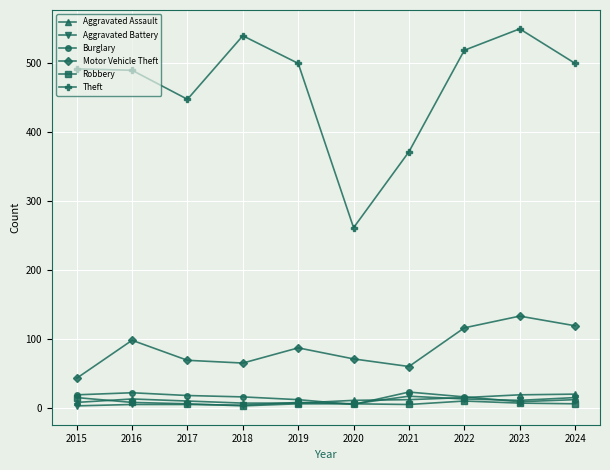

True or false: Aggravated Assault has more than 0 interior local peaks.

True